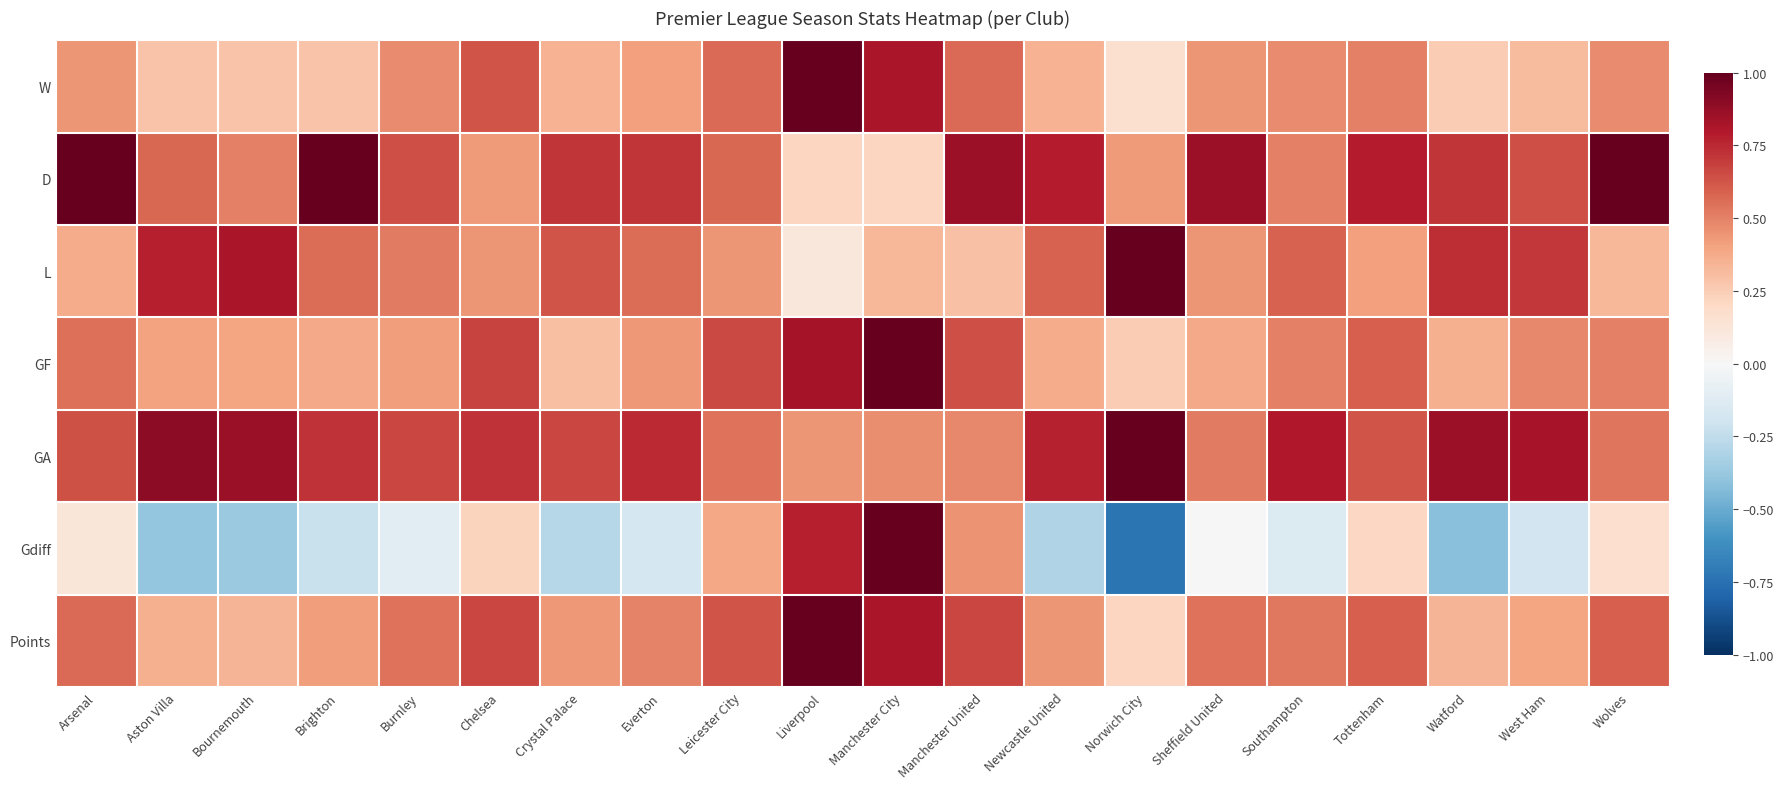

Reading left to right, list all the values displayed in this chart.

W: Arsenal=0.4	Aston Villa=0.3	Bournemouth=0.3	Brighton=0.3	Burnley=0.5	Chelsea=0.6	Crystal Palace=0.3	Everton=0.4	Leicester City=0.6	Liverpool=1.0	Manchester City=0.8	Manchester United=0.6	Newcastle United=0.3	Norwich City=0.2	Sheffield United=0.4	Southampton=0.5	Tottenham=0.5	Watford=0.2	West Ham=0.3	Wolves=0.5
D: Arsenal=1.0	Aston Villa=0.6	Bournemouth=0.5	Brighton=1.0	Burnley=0.6	Chelsea=0.4	Crystal Palace=0.7	Everton=0.7	Leicester City=0.6	Liverpool=0.2	Manchester City=0.2	Manchester United=0.9	Newcastle United=0.8	Norwich City=0.4	Sheffield United=0.9	Southampton=0.5	Tottenham=0.8	Watford=0.7	West Ham=0.6	Wolves=1.0
L: Arsenal=0.4	Aston Villa=0.8	Bournemouth=0.8	Brighton=0.6	Burnley=0.5	Chelsea=0.4	Crystal Palace=0.6	Everton=0.6	Leicester City=0.4	Liverpool=0.1	Manchester City=0.3	Manchester United=0.3	Newcastle United=0.6	Norwich City=1.0	Sheffield United=0.4	Southampton=0.6	Tottenham=0.4	Watford=0.7	West Ham=0.7	Wolves=0.3
GF: Arsenal=0.5	Aston Villa=0.4	Bournemouth=0.4	Brighton=0.4	Burnley=0.4	Chelsea=0.7	Crystal Palace=0.3	Everton=0.4	Leicester City=0.7	Liverpool=0.8	Manchester City=1.0	Manchester United=0.6	Newcastle United=0.4	Norwich City=0.3	Sheffield United=0.4	Southampton=0.5	Tottenham=0.6	Watford=0.4	West Ham=0.5	Wolves=0.5
GA: Arsenal=0.6	Aston Villa=0.9	Bournemouth=0.9	Brighton=0.7	Burnley=0.7	Chelsea=0.7	Crystal Palace=0.7	Everton=0.7	Leicester City=0.5	Liverpool=0.4	Manchester City=0.5	Manchester United=0.5	Newcastle United=0.8	Norwich City=1.0	Sheffield United=0.5	Southampton=0.8	Tottenham=0.6	Watford=0.9	West Ham=0.8	Wolves=0.5
Gdiff: Arsenal=0.1	Aston Villa=-0.4	Bournemouth=-0.4	Brighton=-0.2	Burnley=-0.1	Chelsea=0.2	Crystal Palace=-0.3	Everton=-0.2	Leicester City=0.4	Liverpool=0.8	Manchester City=1.0	Manchester United=0.4	Newcastle United=-0.3	Norwich City=-0.7	Sheffield United=0.0	Southampton=-0.1	Tottenham=0.2	Watford=-0.4	West Ham=-0.2	Wolves=0.2
Points: Arsenal=0.6	Aston Villa=0.4	Bournemouth=0.3	Brighton=0.4	Burnley=0.5	Chelsea=0.7	Crystal Palace=0.4	Everton=0.5	Leicester City=0.6	Liverpool=1.0	Manchester City=0.8	Manchester United=0.7	Newcastle United=0.4	Norwich City=0.2	Sheffield United=0.5	Southampton=0.5	Tottenham=0.6	Watford=0.3	West Ham=0.4	Wolves=0.6